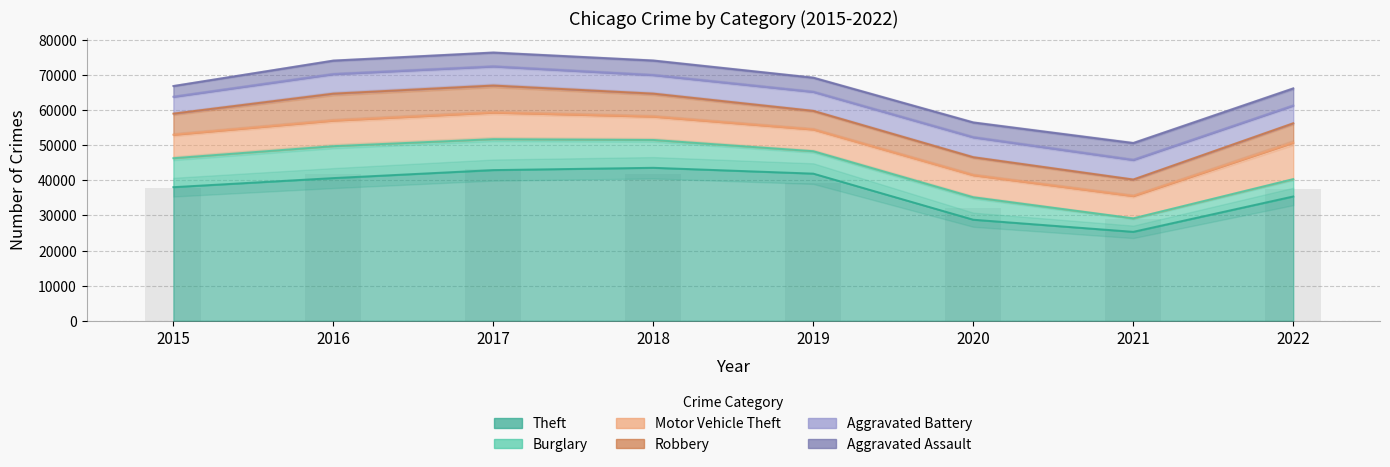

Where is Robbery nearest to the value 6187?

2015